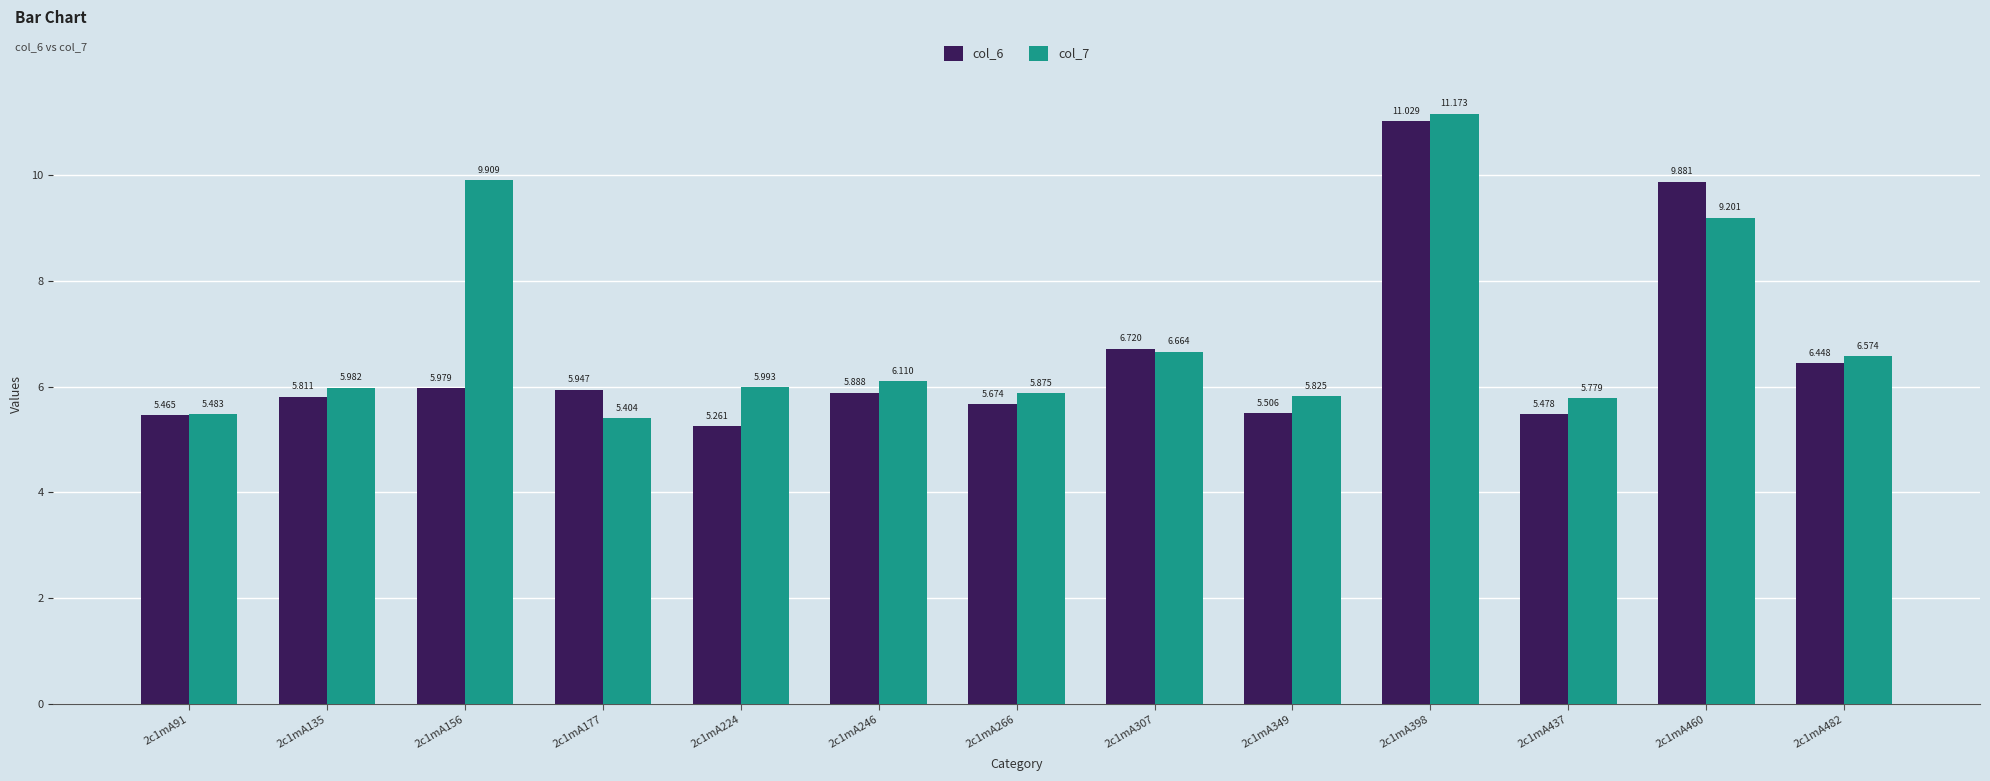

The col_6 series shows 11.0 at 2c1mA398. True or false?

True